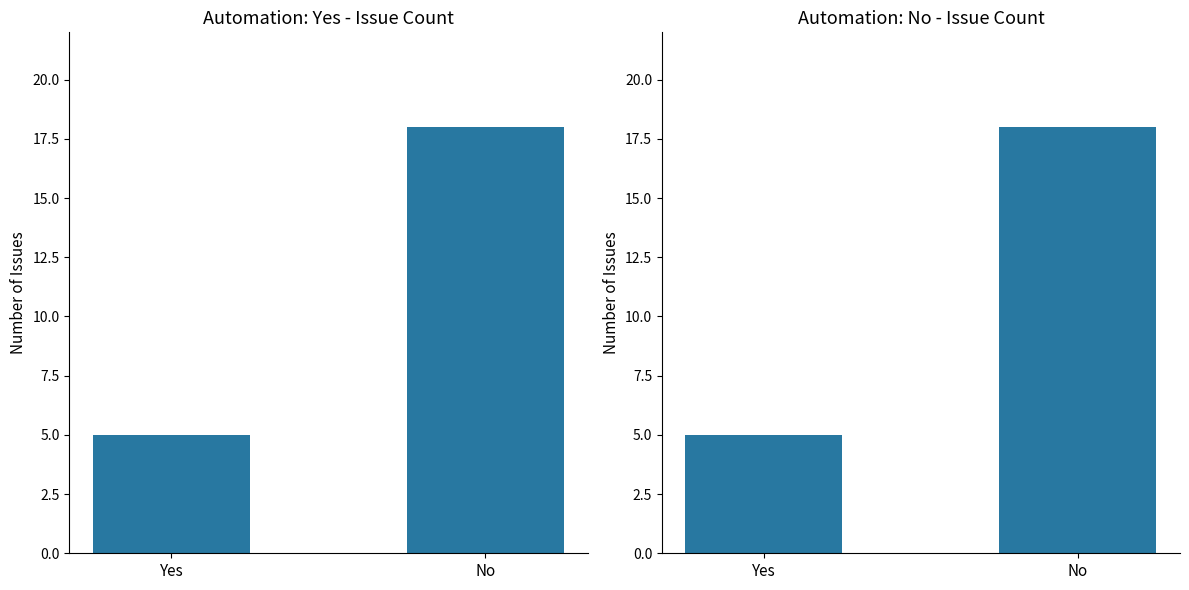

What is the value of the 2nd bar from the left?

18